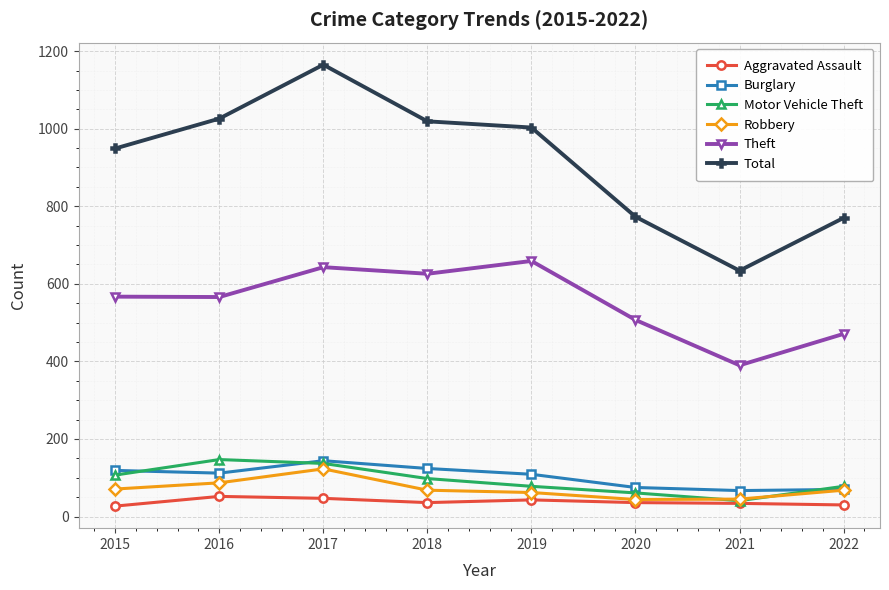

Is this an area chart (filled region under the line)?

No